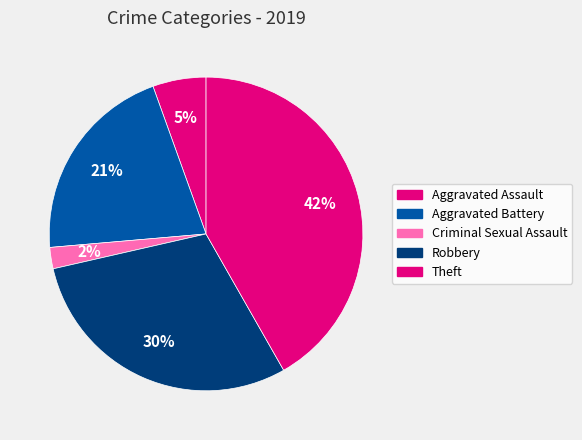

How many slices are in this pie chart?

5